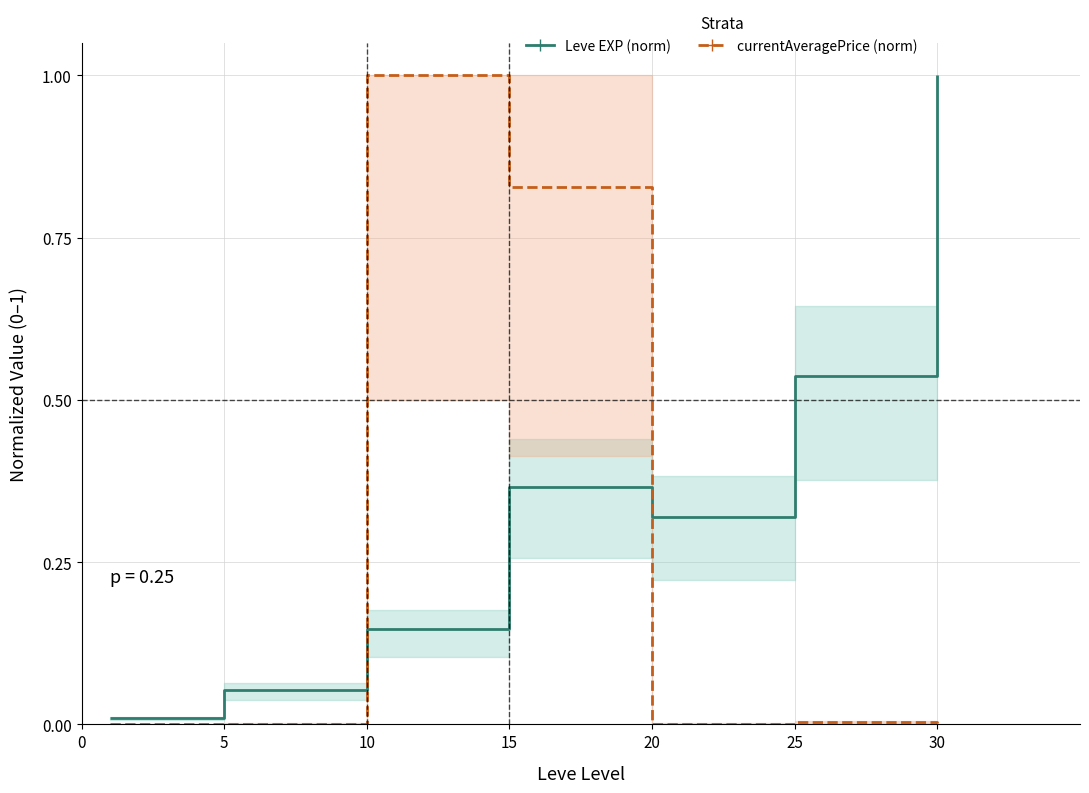

Between 10 and 5, which is larger?

10